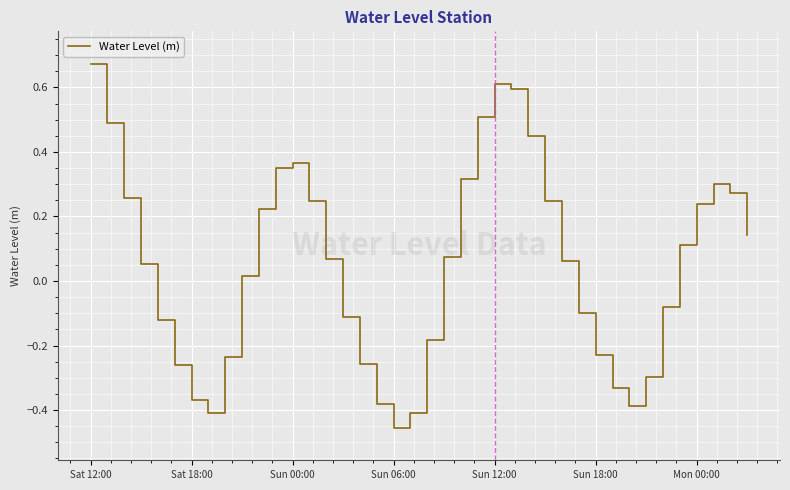

What is the difference between the maximum and minimum values?

1.1